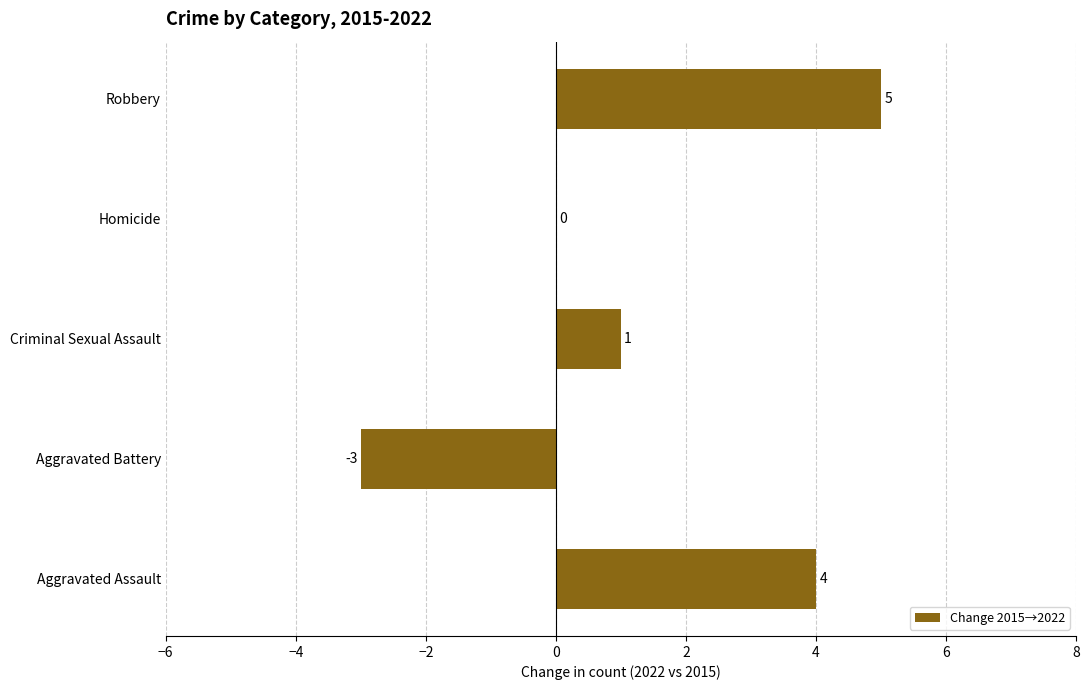

The value at Homicide is 3. True or false?

False